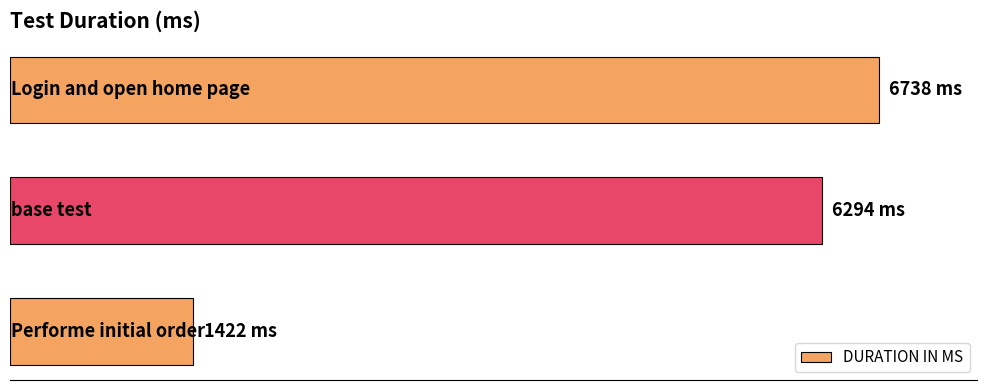

Are the bars horizontal?

Yes